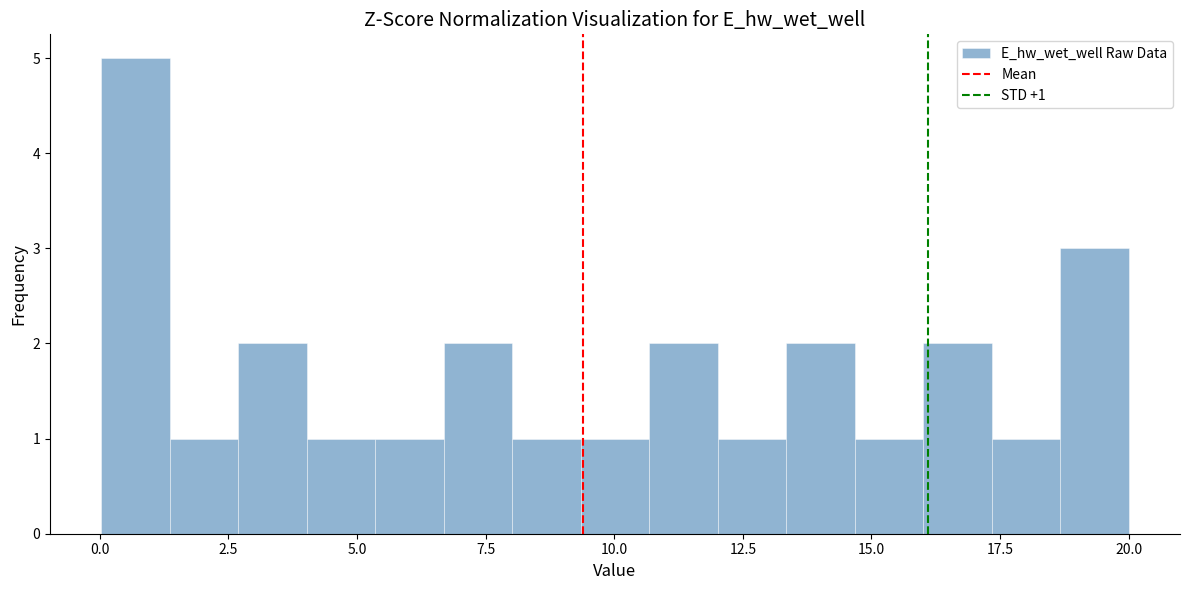

Around what value on the x-axis is the tallest bar? Give the approximate position of its centre, as read against the axis.

0.5